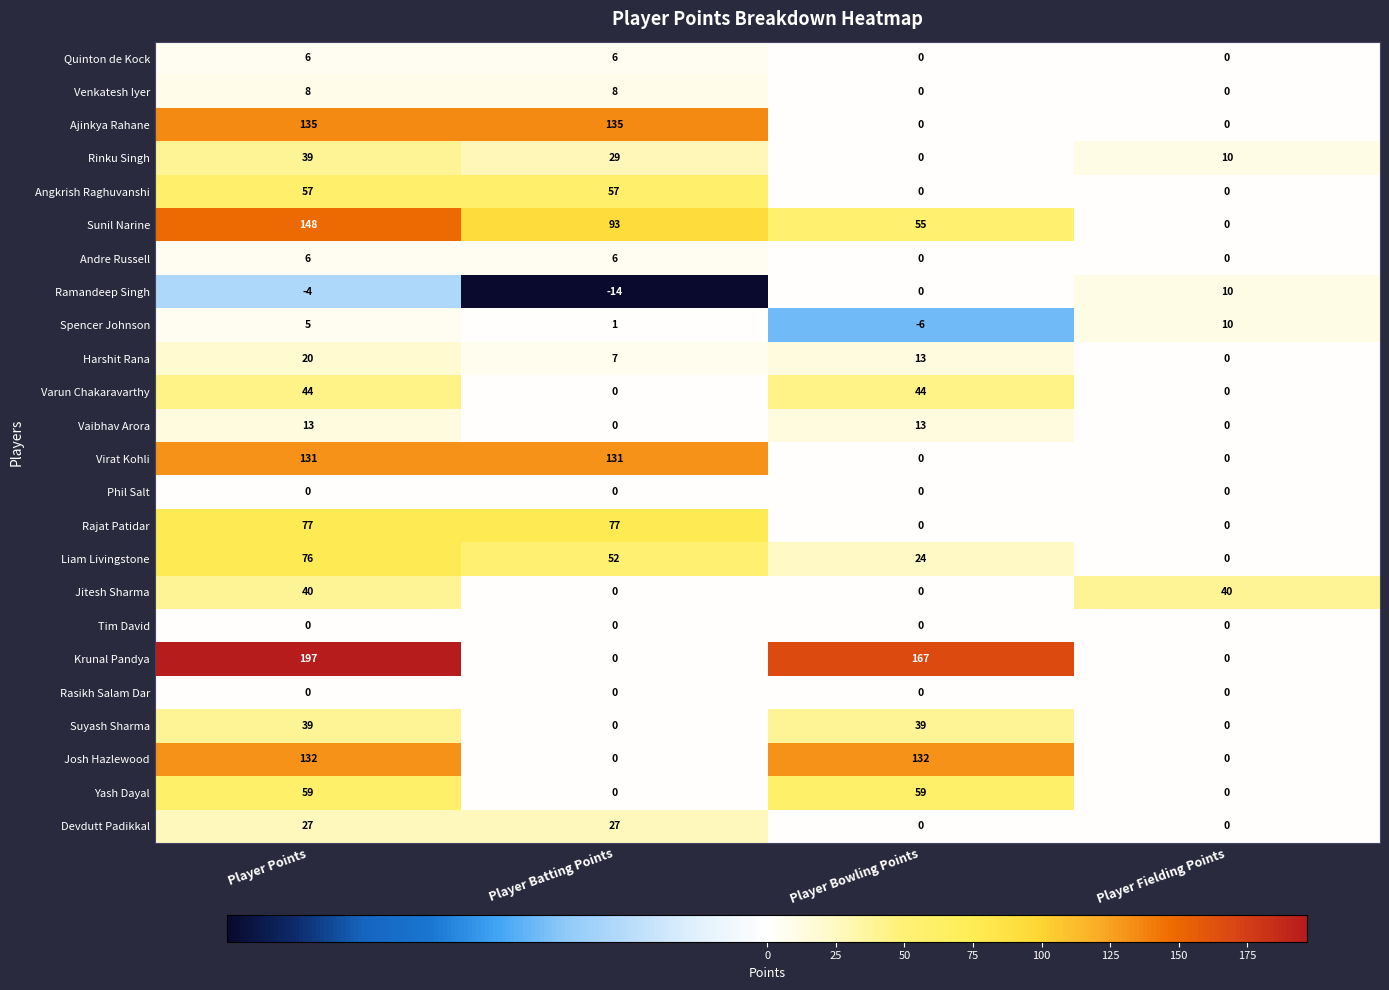

What is the spread (max minus min) of values at Player Points?

201